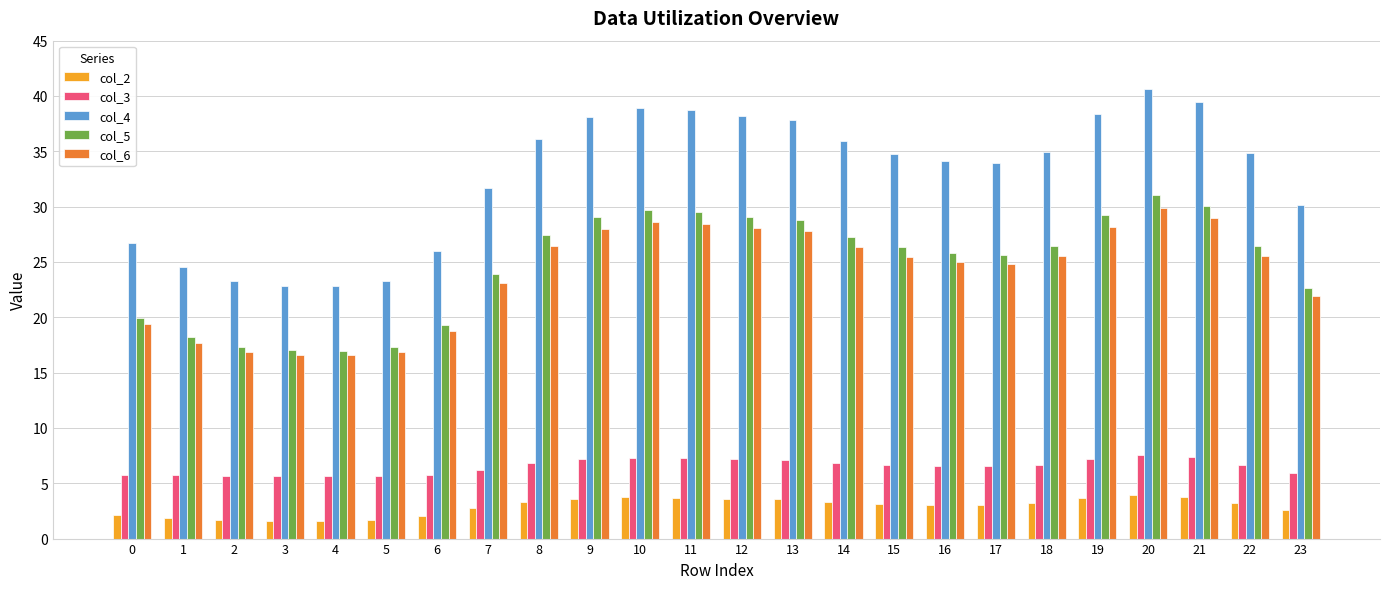

What is the value of the col_4 bar at the 14th from the left?

37.9